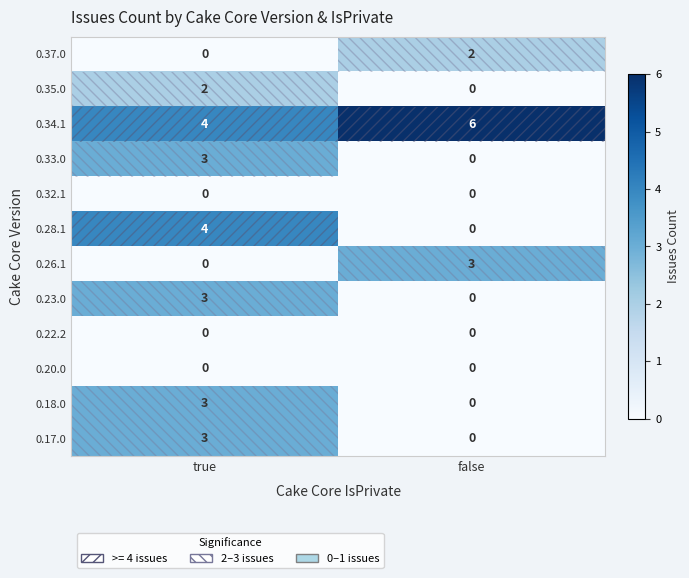

At which label is 0.33.0 closest to 1?

false